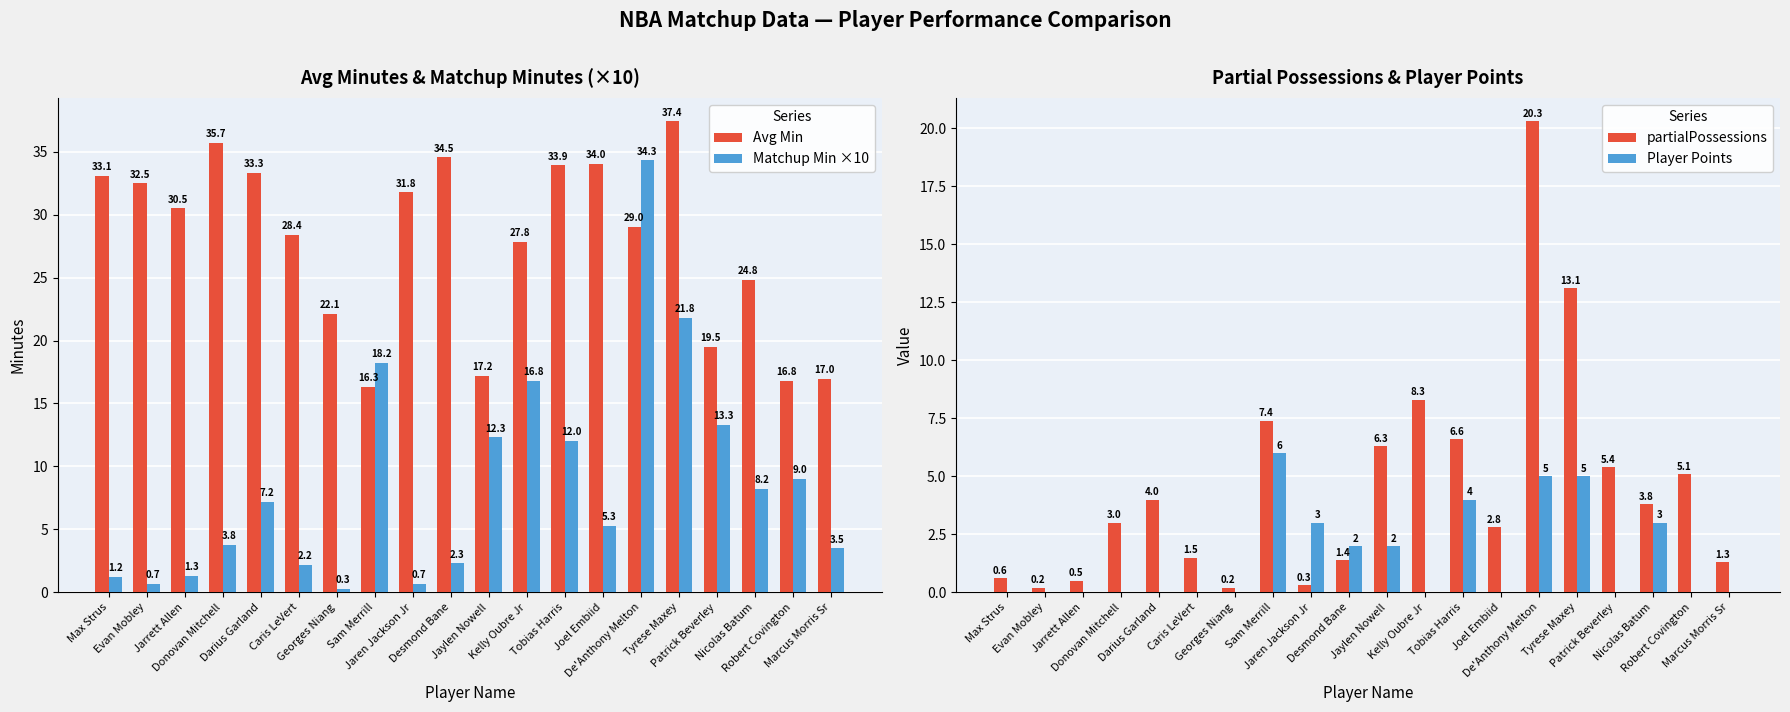

What is the difference between the maximum and minimum values in the partialPossessions series?

20.1